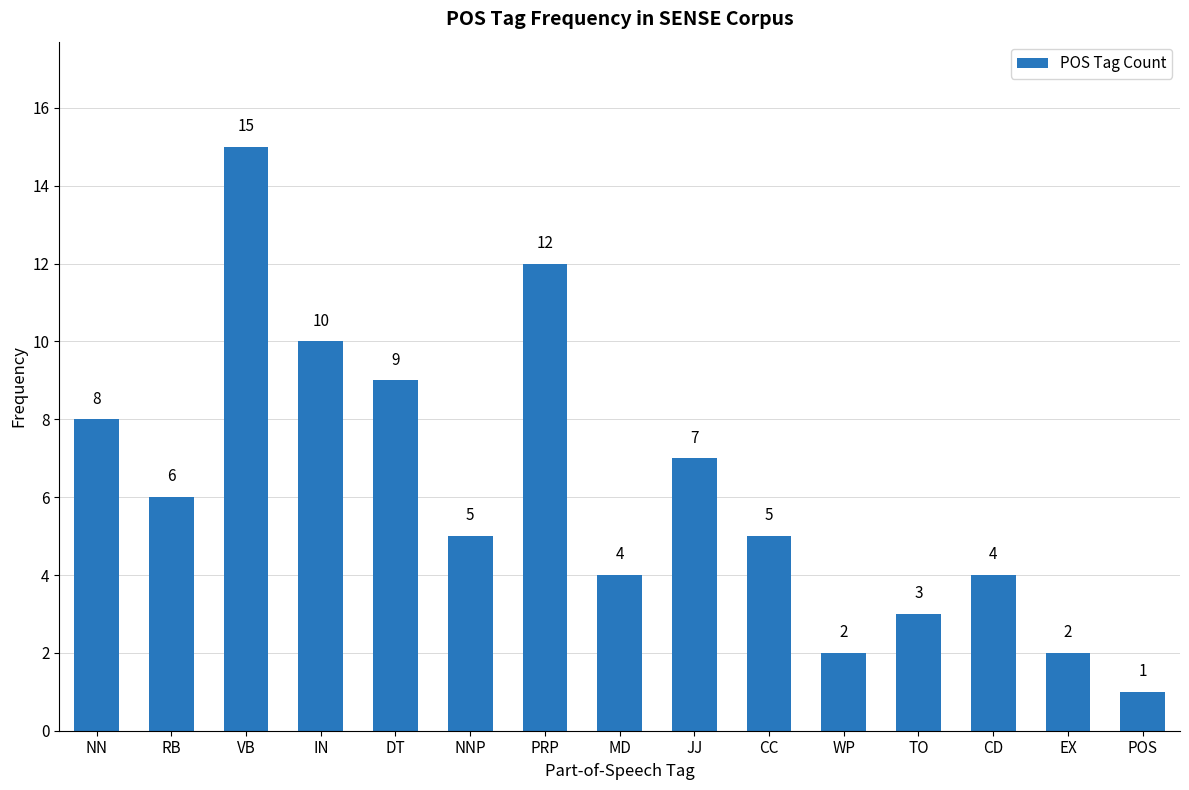

Reading right to left, list all the values displayed in this chart.

1	2	4	3	2	5	7	4	12	5	9	10	15	6	8